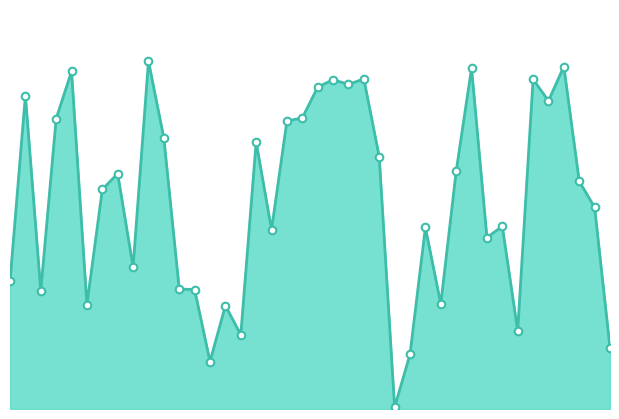

Is this an area chart (filled region under the line)?

Yes